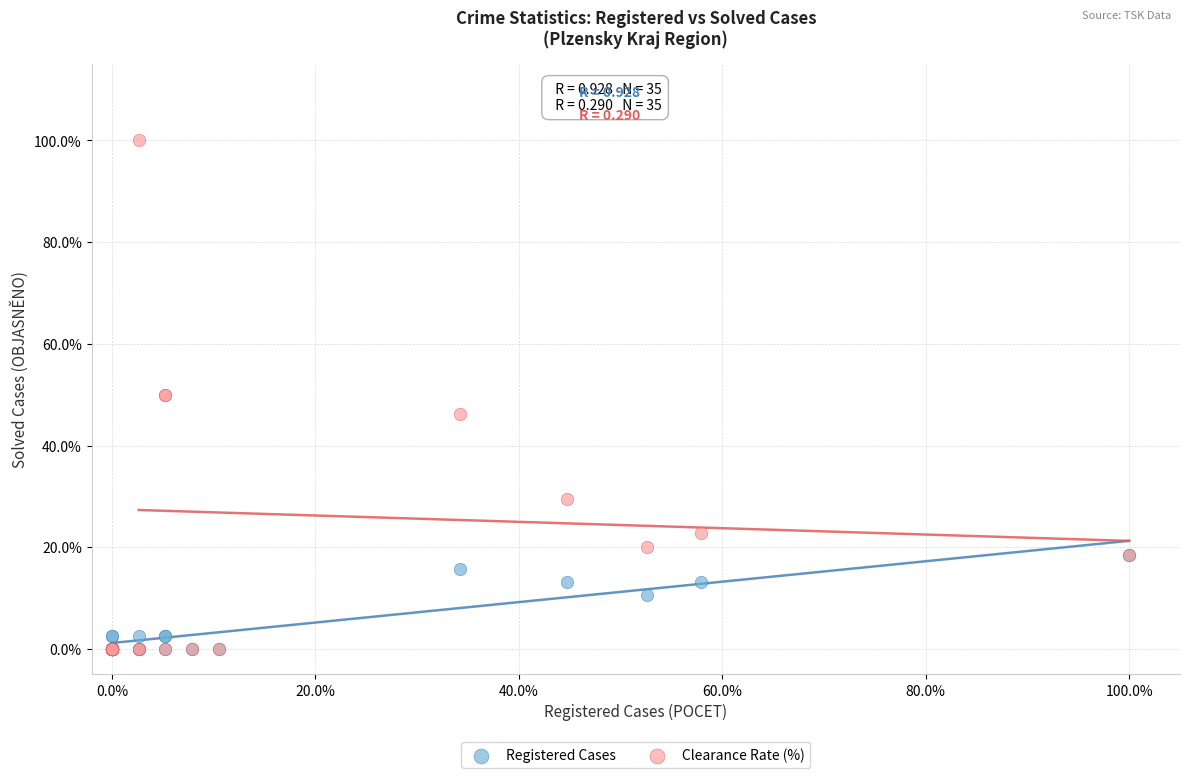

In the Registered Cases series, what Y value is closest to 9?

10.5